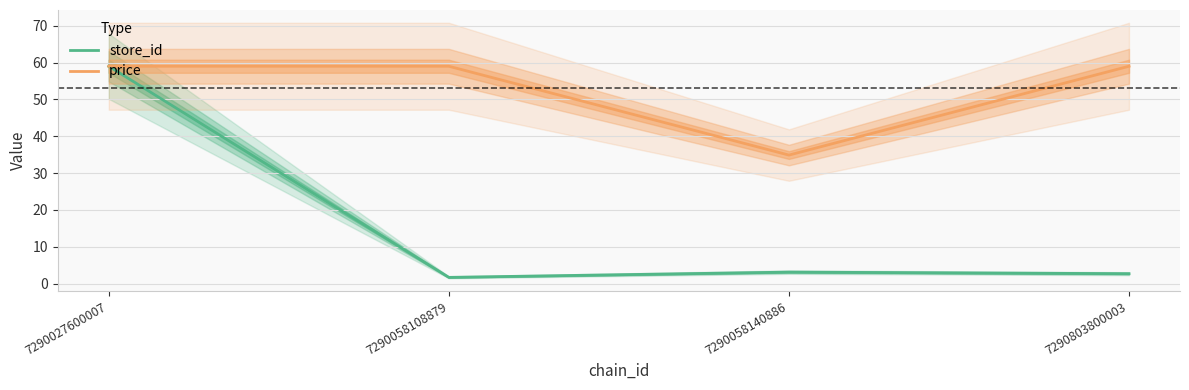

How many interior local peaks does the store_id series have?

1